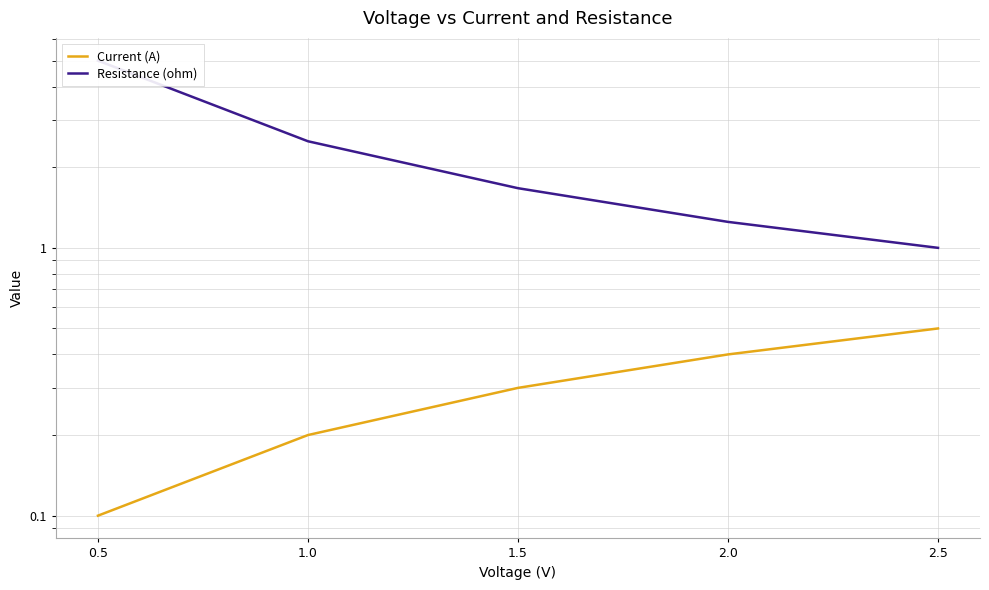

What is the label of the 1st point from the left?

0.5